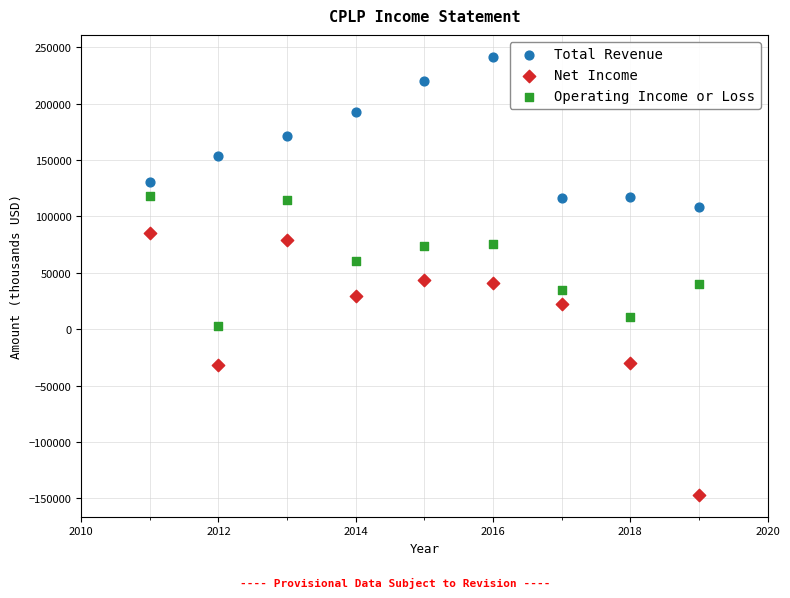

Which series contains the highest Y value?

Total Revenue